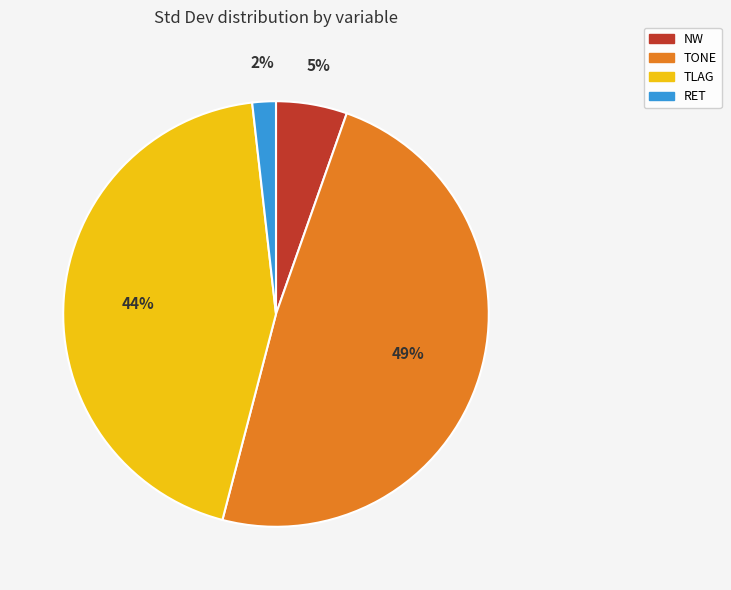

Do TONE and NW together represent more than half of the pie?

Yes